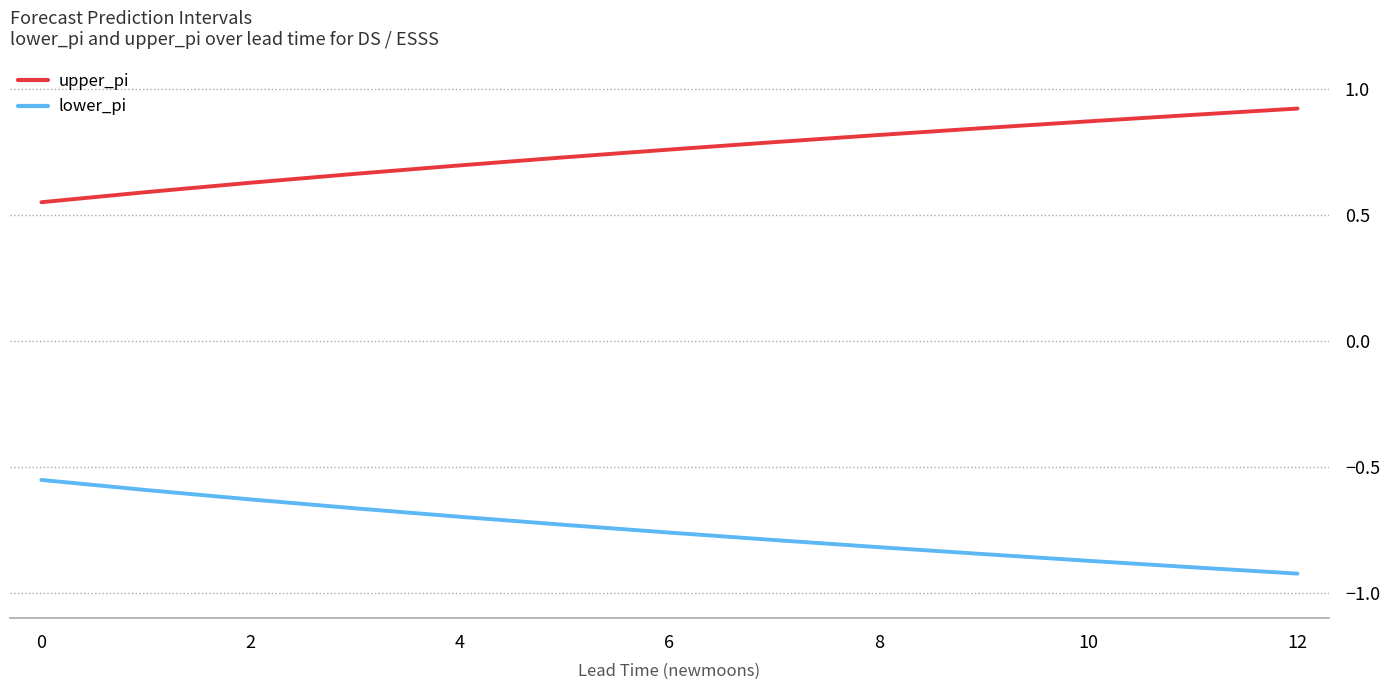

True or false: lower_pi and upper_pi intersect in this chart.

False